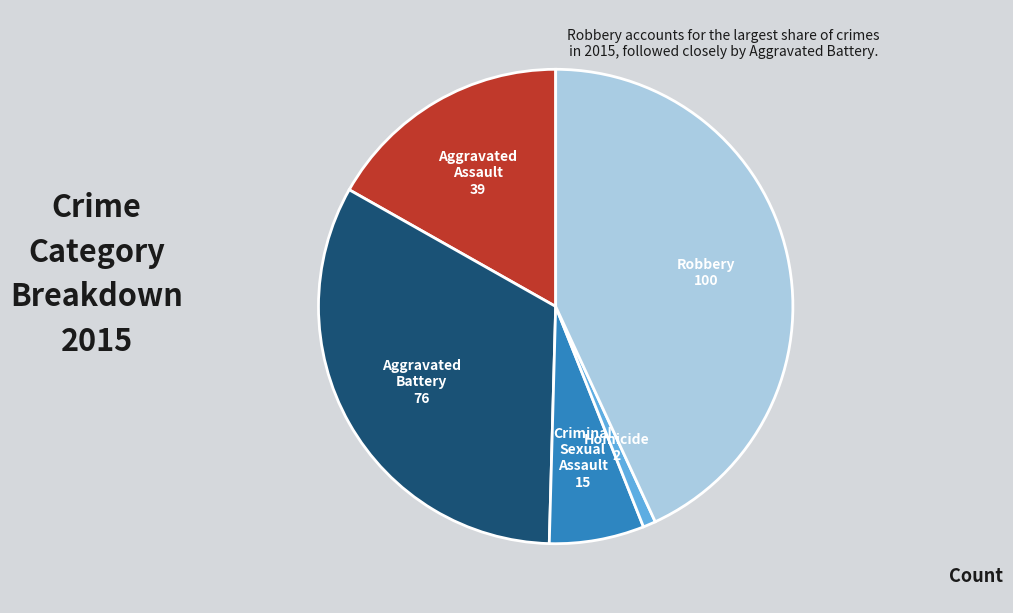

Is there a majority slice in this chart?

No